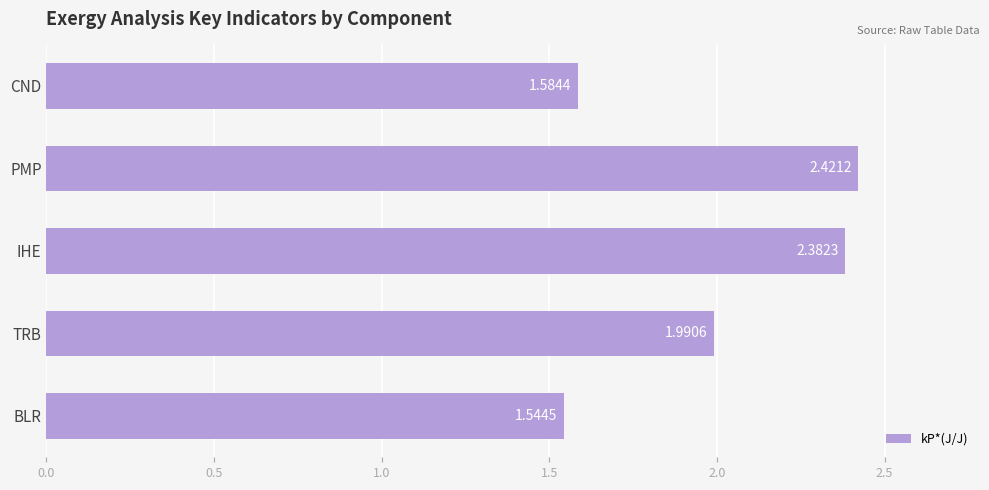

Rank the categories by value from lowest to highest.

BLR, CND, TRB, IHE, PMP